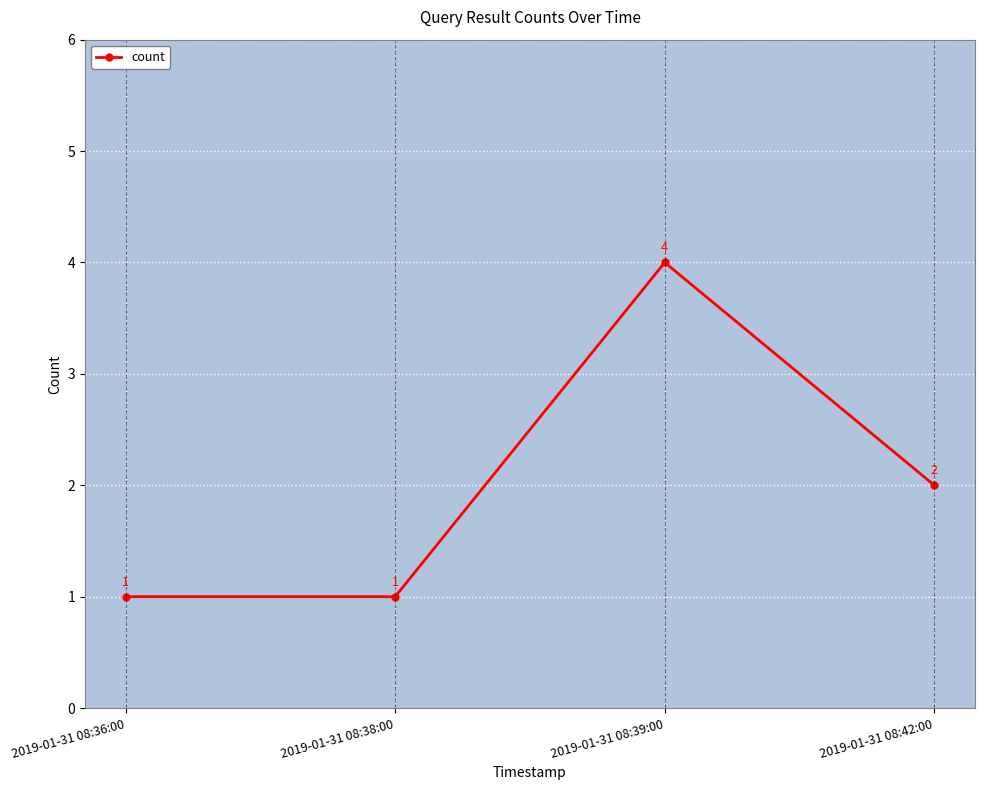

What position from the left is 2019-01-31 08:36:00?

1